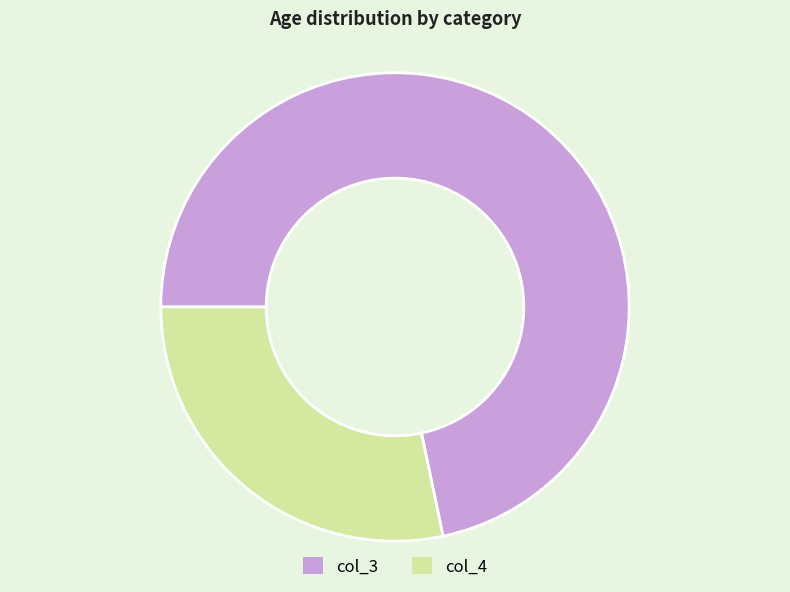

Is it true that col_3 is 60% of the pie?

False